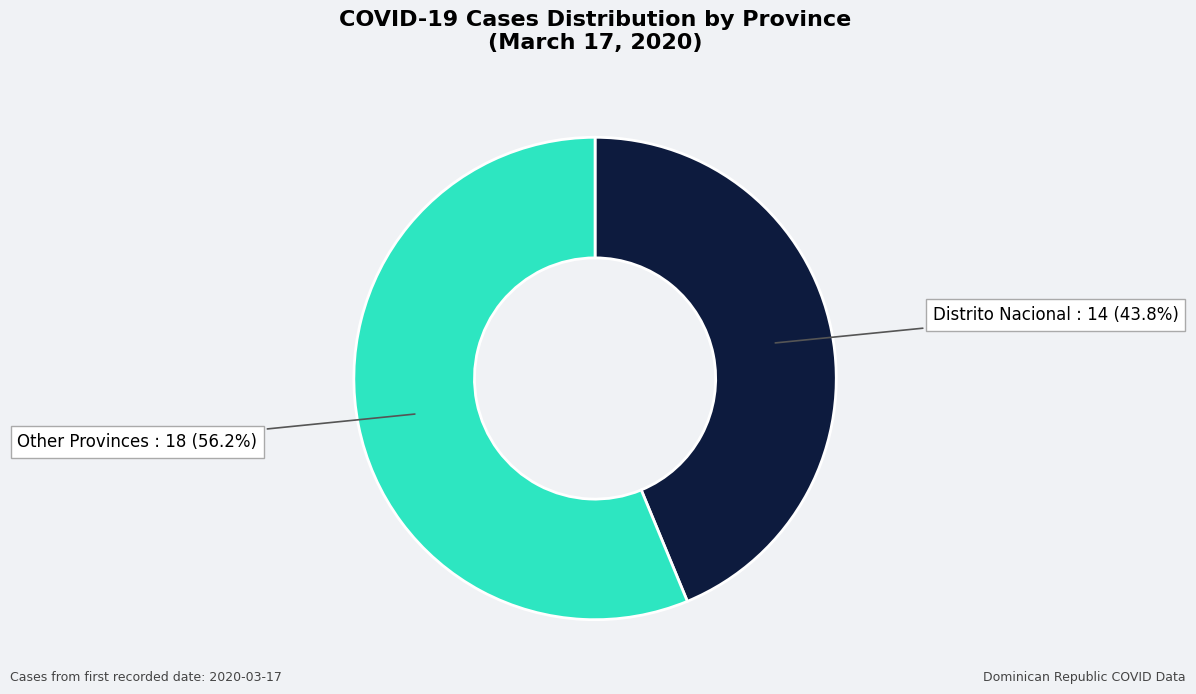

Count the number of slices in the pie.

2